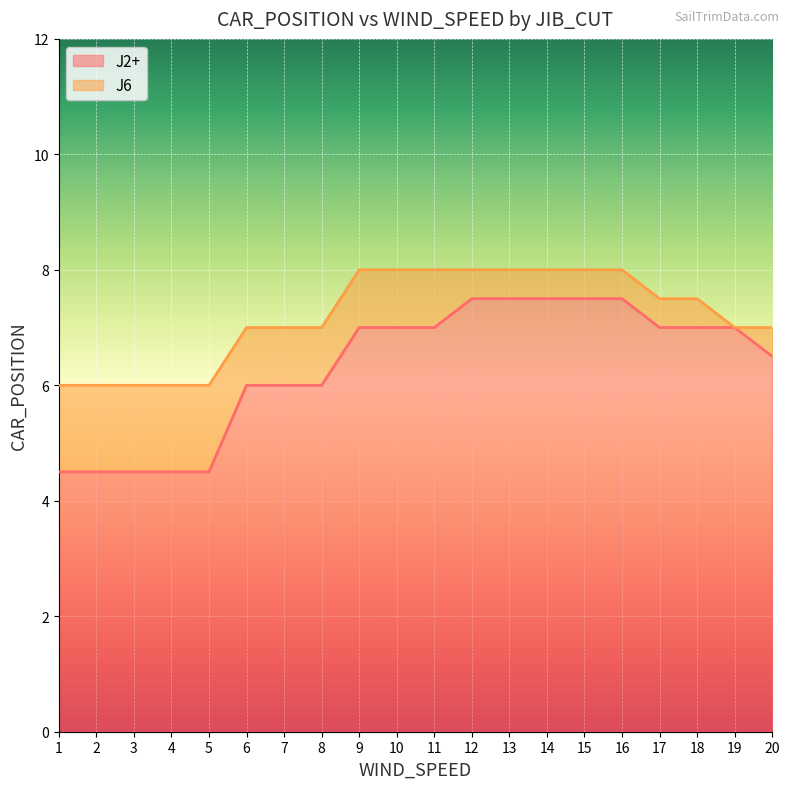

What is the sum of all J2+ values?

126.5